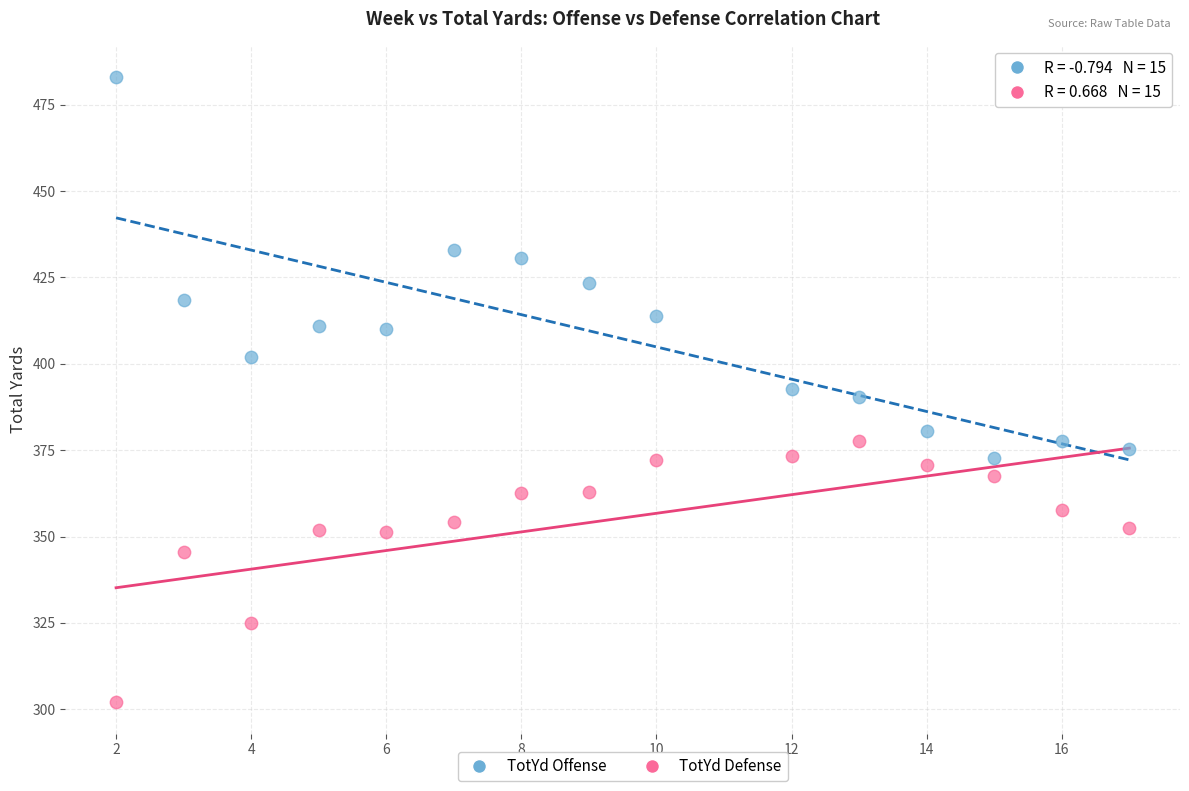

Which series reaches the minimum Y coordinate?

TotYd Defense